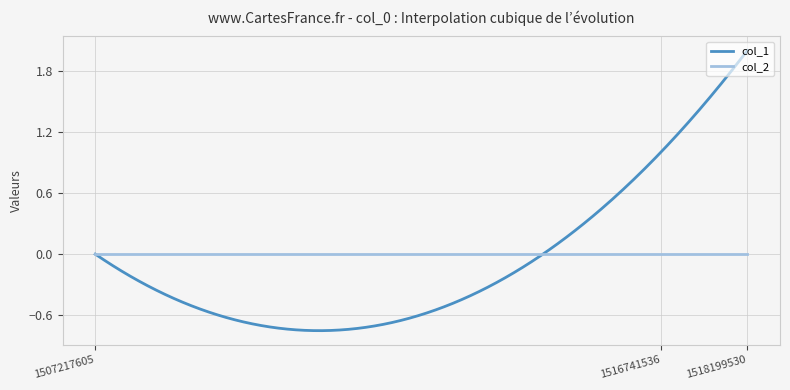

Which series has the widest spread of values?

col_1